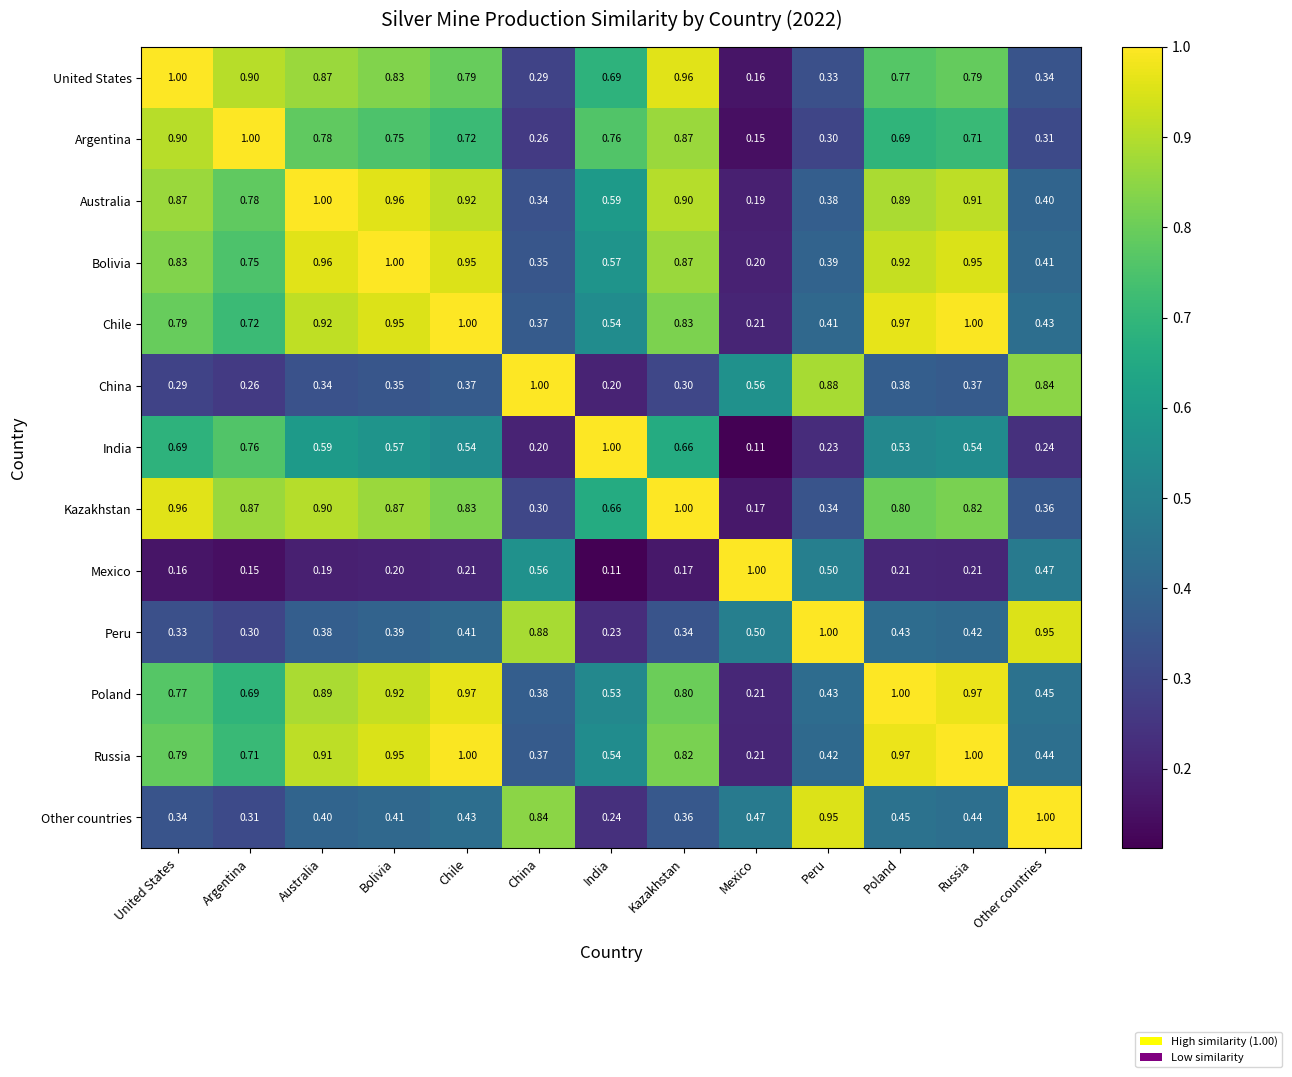

Which category has the lowest value in the Kazakhstan series?

Mexico